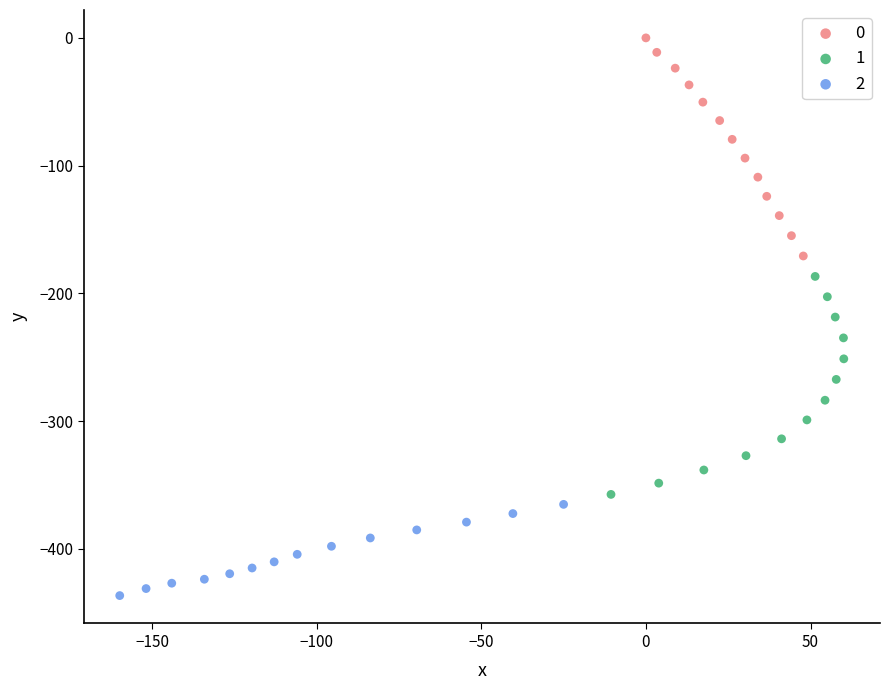

What are all the series names shown in the legend?

0, 1, 2